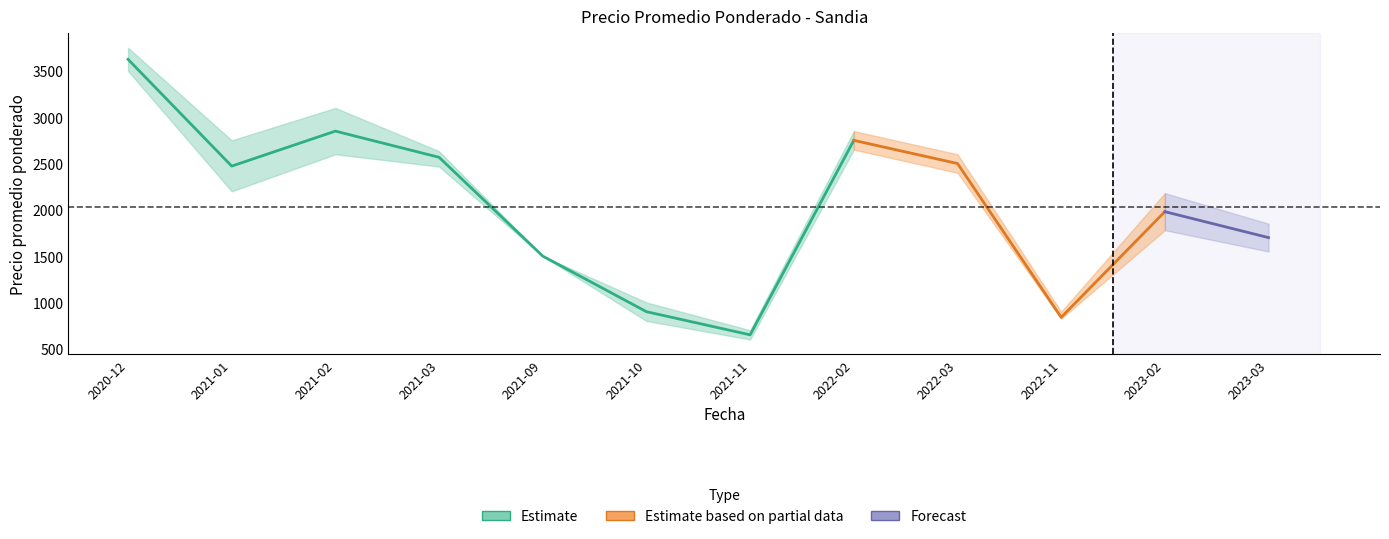

Reading left to right, transcribe all the data shown in this chart.

Precio promedio ponderado: 3625	2472	2850	2567	1500	900	650	2750	2500	839	1980	1700
Precio minimo: 3500	2200	2600	2467	1500	800	600	2650	2400	825	1780	1550
Precio maximo: 3750	2750	3100	2633	1500	1000	700	2850	2600	900	2180	1850